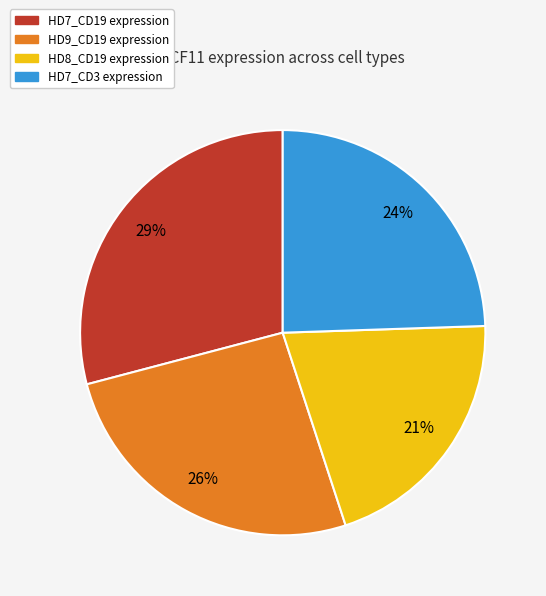

To the nearest percent, what is the average slice percentage?

25%